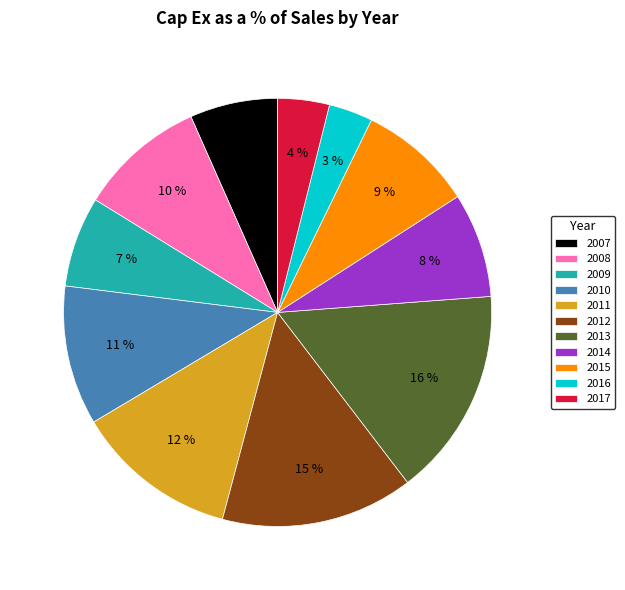

Do 2010 and 2008 together represent more than half of the pie?

No